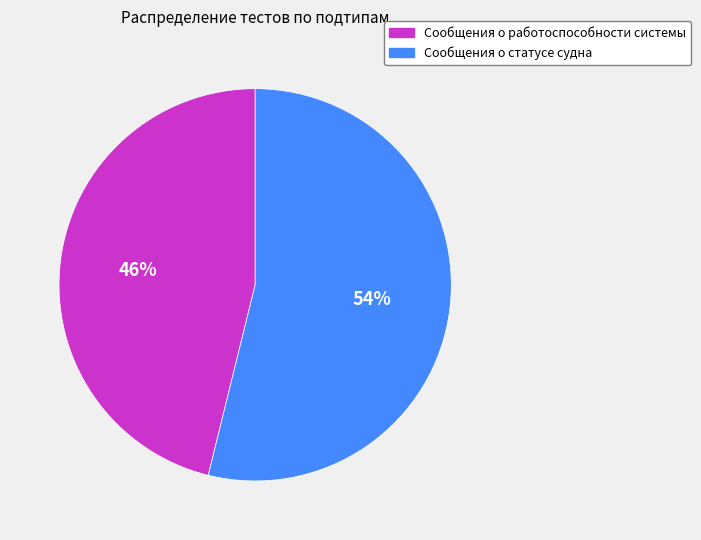

Does Сообщения о статусе судна account for over 50% of the chart?

Yes